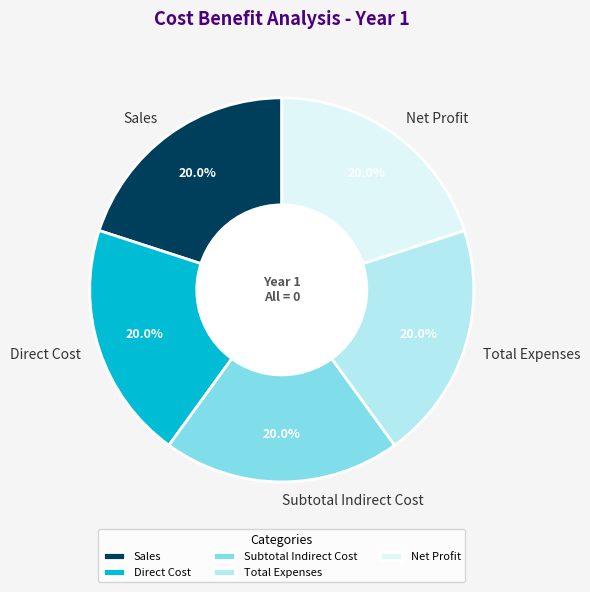

Approximately how many times larger is the value at Subtotal Indirect Cost compared to Sales?

1.0